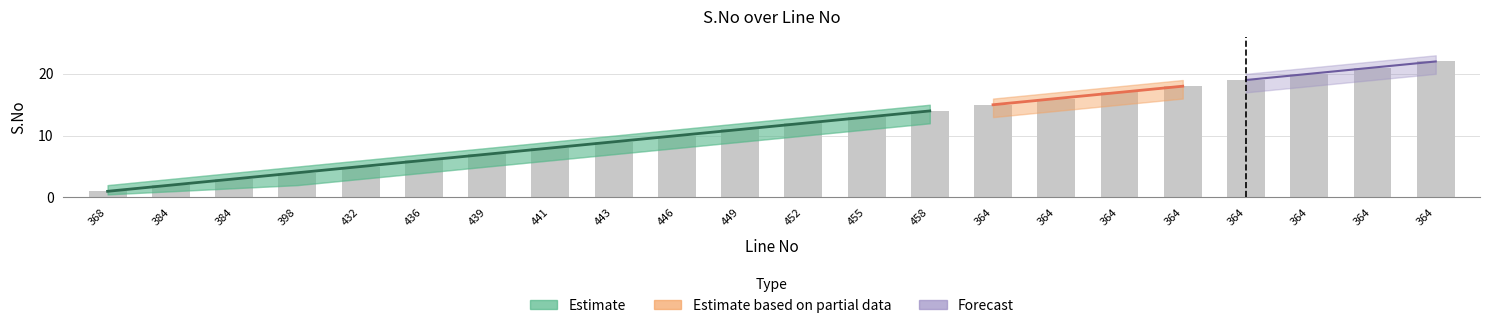

What is the value of the S.No bar at the 11th from the left?

11.0